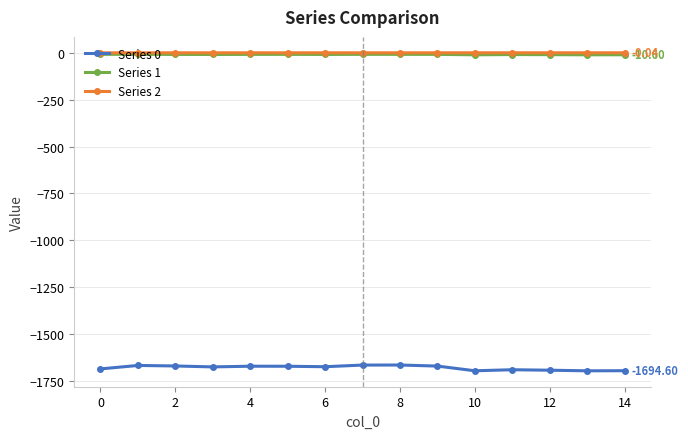

True or false: Series 1 and Series 0 cross at least once.

False